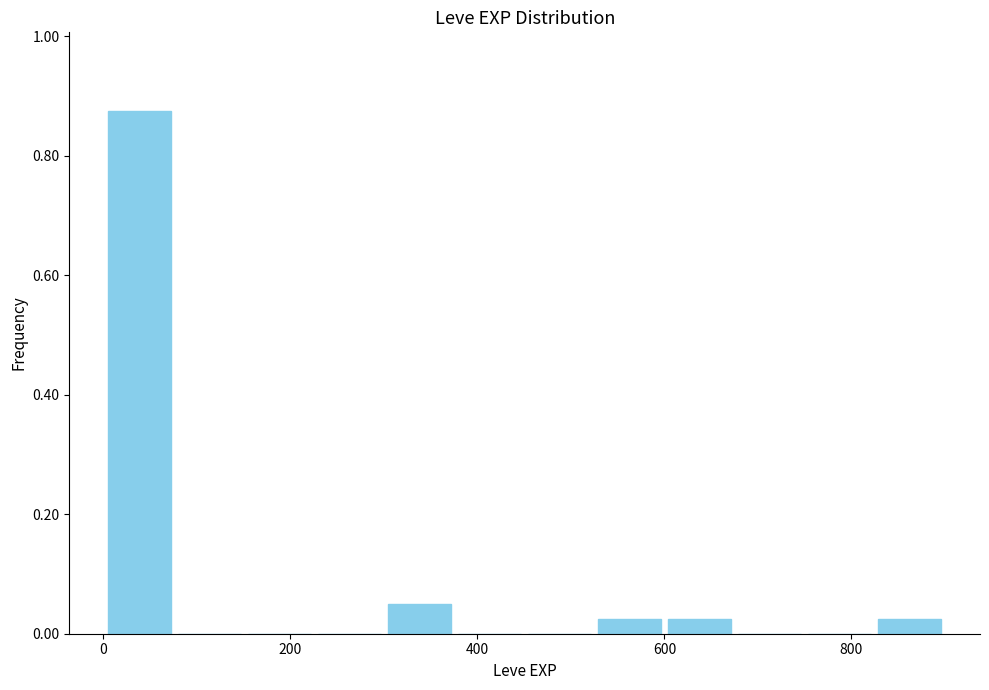

Around what value on the x-axis is the tallest bar? Give the approximate position of its centre, as read against the axis.

40